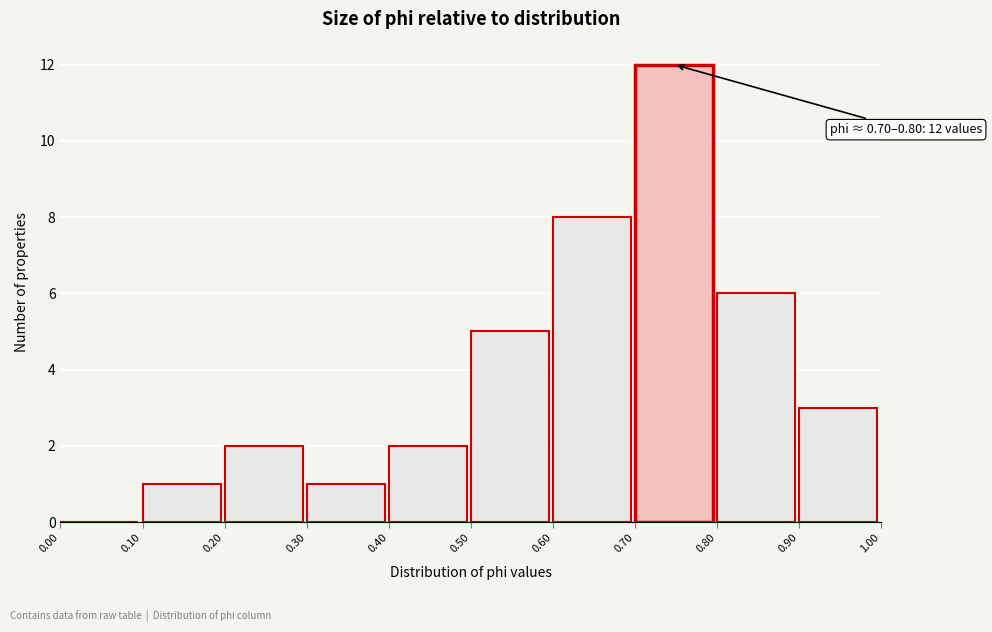

Over which range of the x-axis is the bar tallest?

0.70 to 0.80